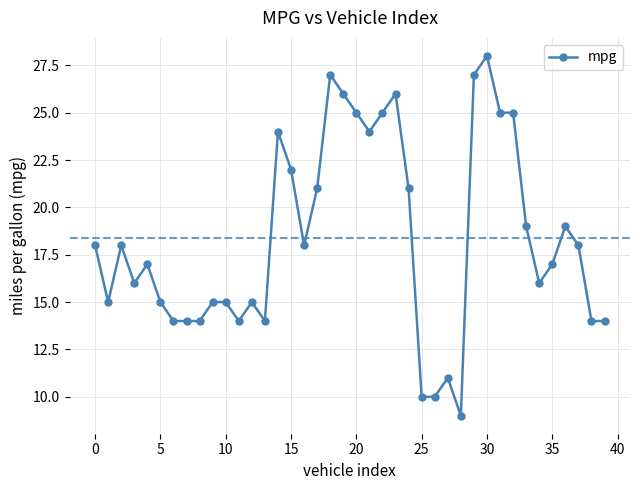

What is the greatest value displayed?

28